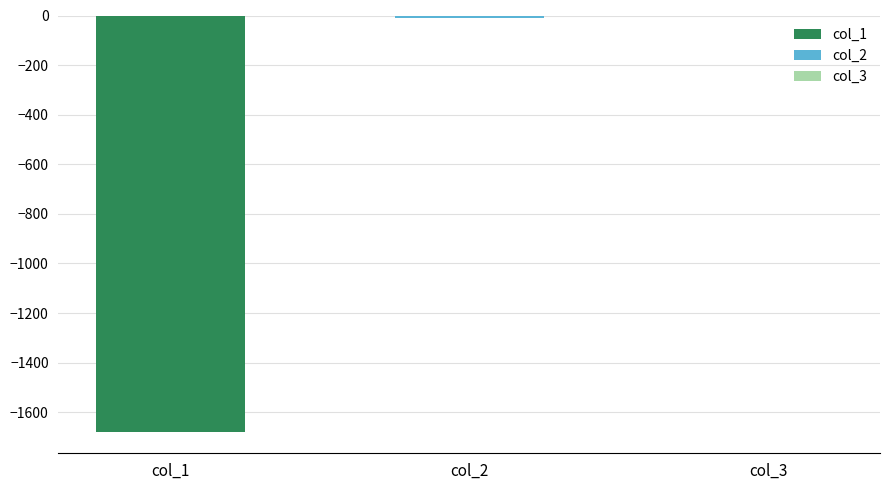

Is it true that col_1 equals -1679.2 at 7?

True